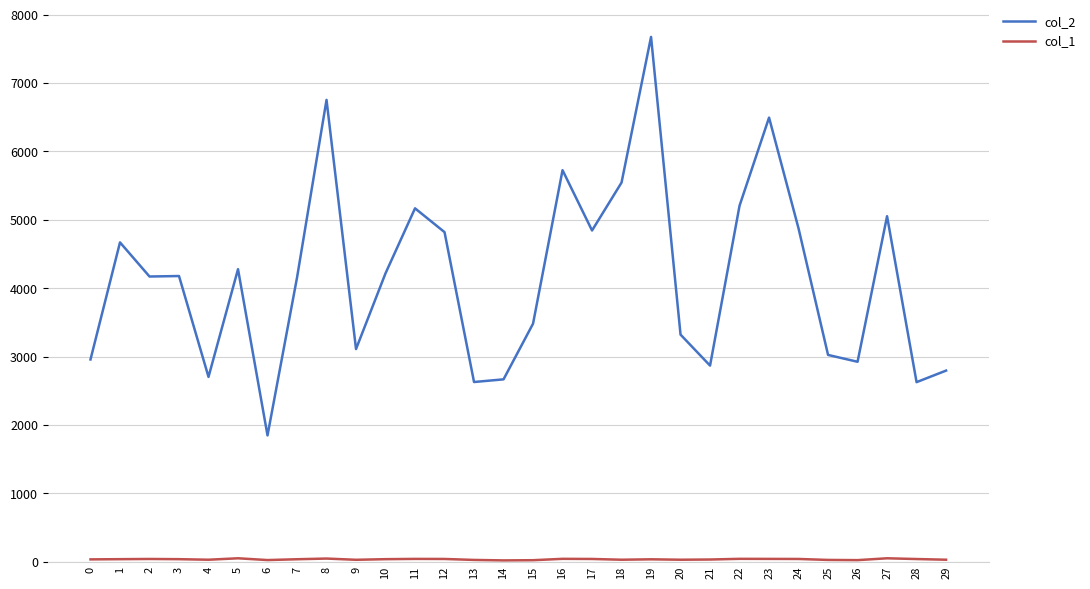

Which category has the highest value across all series?

19